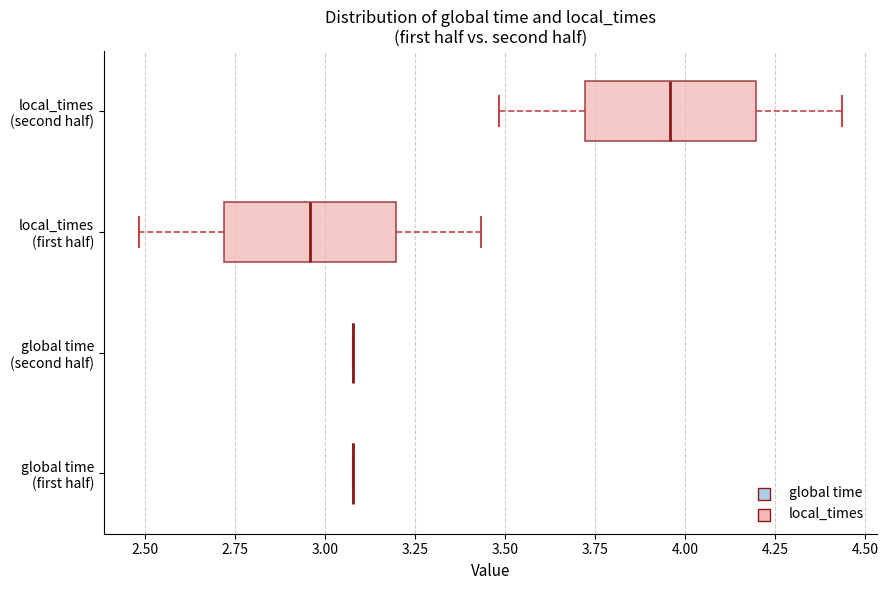

Reading bottom to top, transcribe this box plot: for each box, give where its median line is, the range the box spans, and where its two whiskers end, as read against the x-axis. The values are not printed on the chart, so give them approximately, as read against the axis.

global time (first half): box collapsed to a line at 3.10, whiskers 3.10 to 3.10
global time (second half): box collapsed to a line at 3.10, whiskers 3.10 to 3.10
local_times (first half): median 2.95, box 2.70 to 3.20, whiskers 2.50 to 3.45
local_times (second half): median 3.95, box 3.70 to 4.20, whiskers 3.50 to 4.45